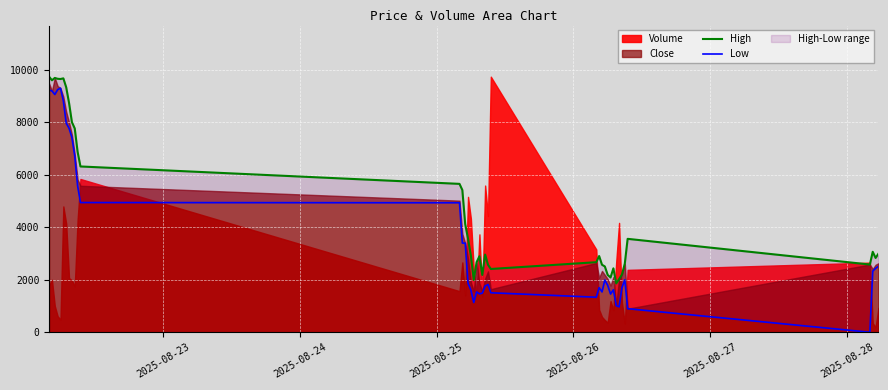

What is the label of the 36th point from the right?

2025-08-27